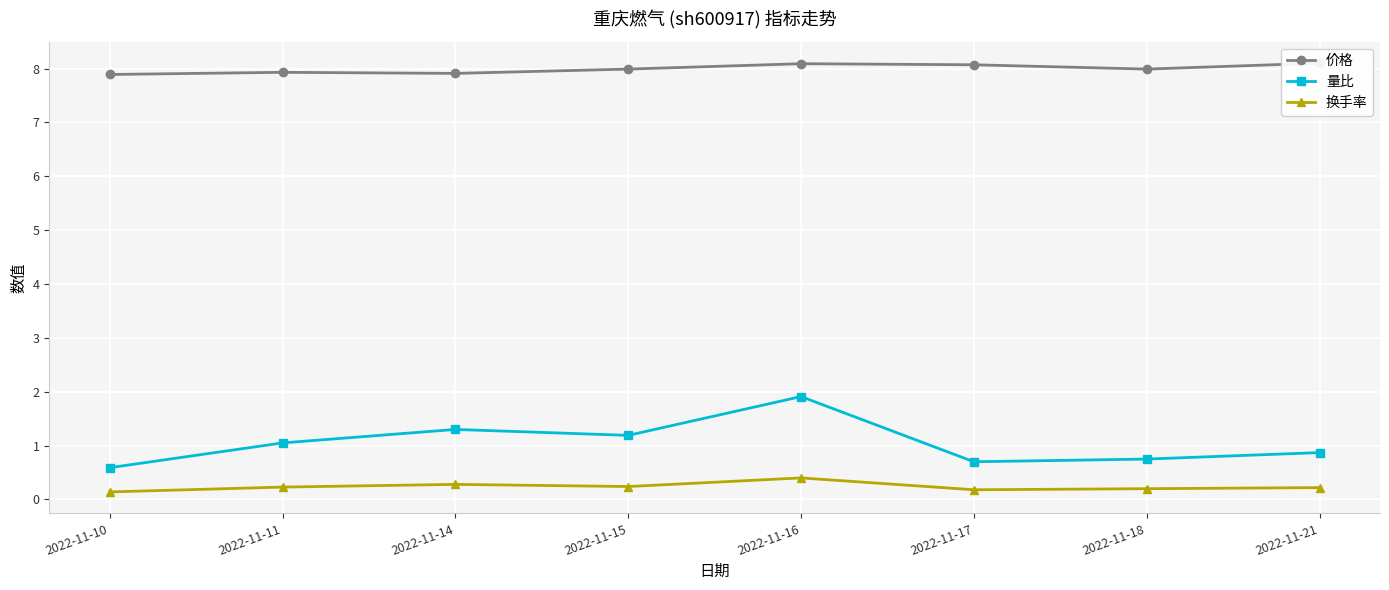

At which label is 量比 closest to 1?

2022-11-11